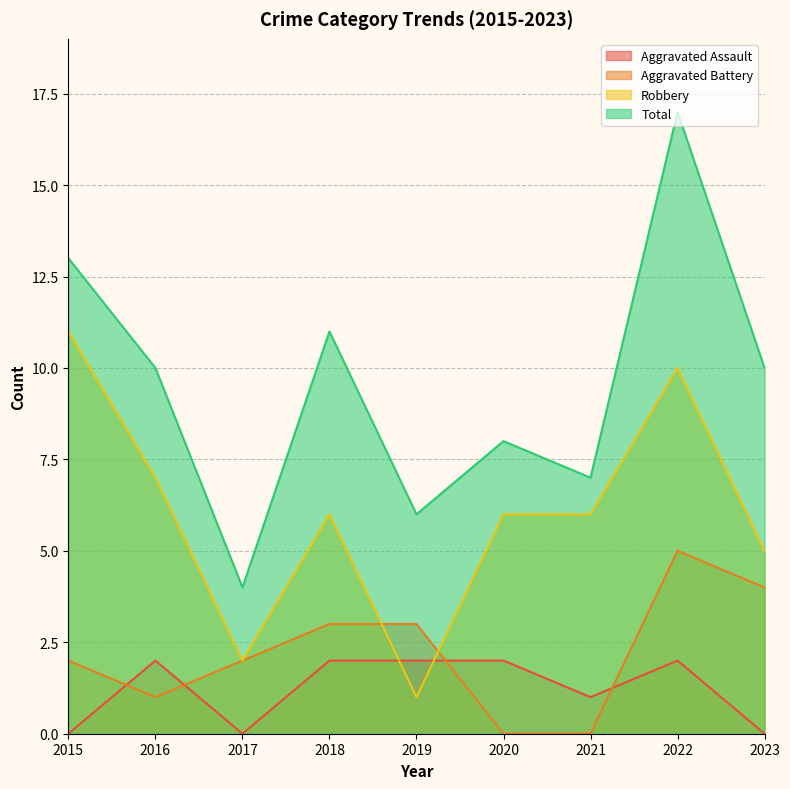

Count the number of data series in this chart.

4